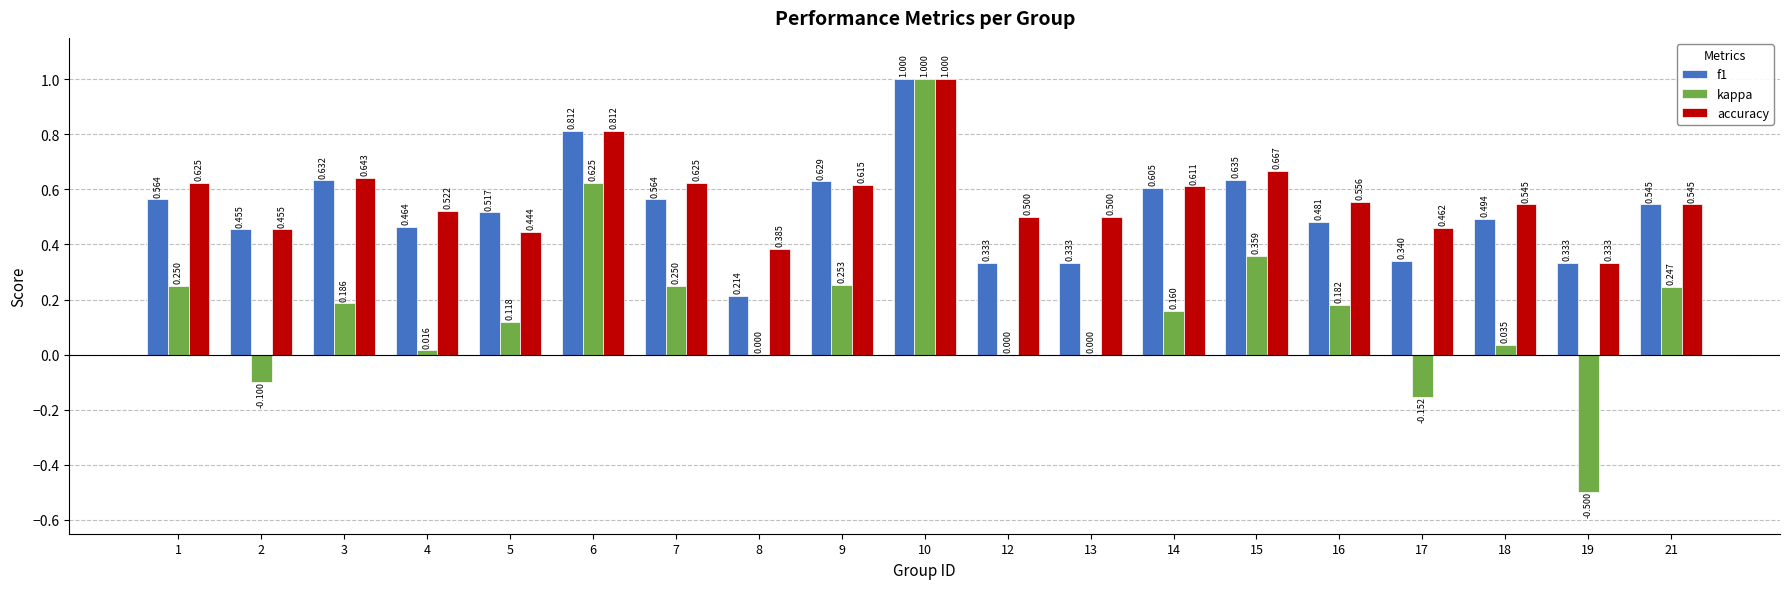

Which series has the largest total across all categories?

accuracy